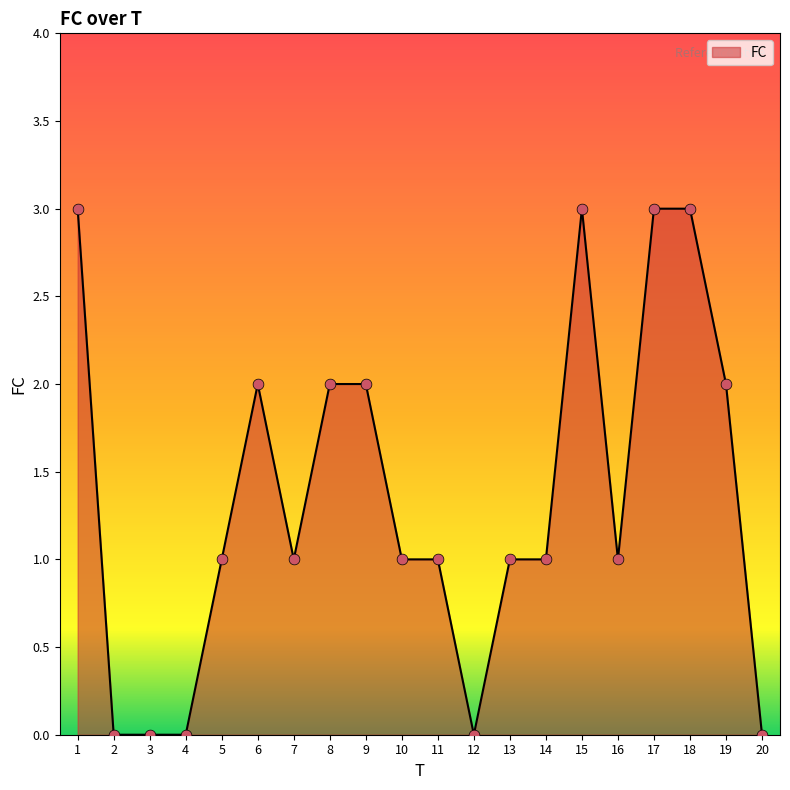

Between 3 and 1, which is larger?

1